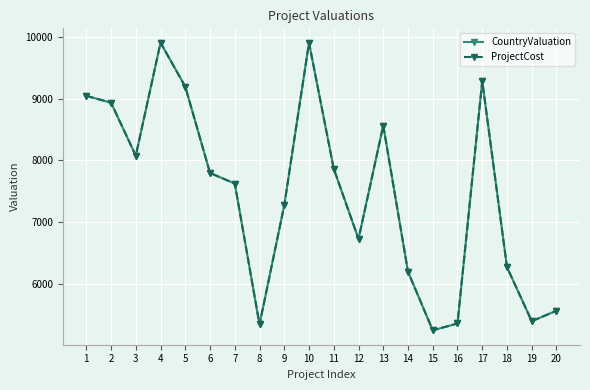

Is this an area chart (filled region under the line)?

No